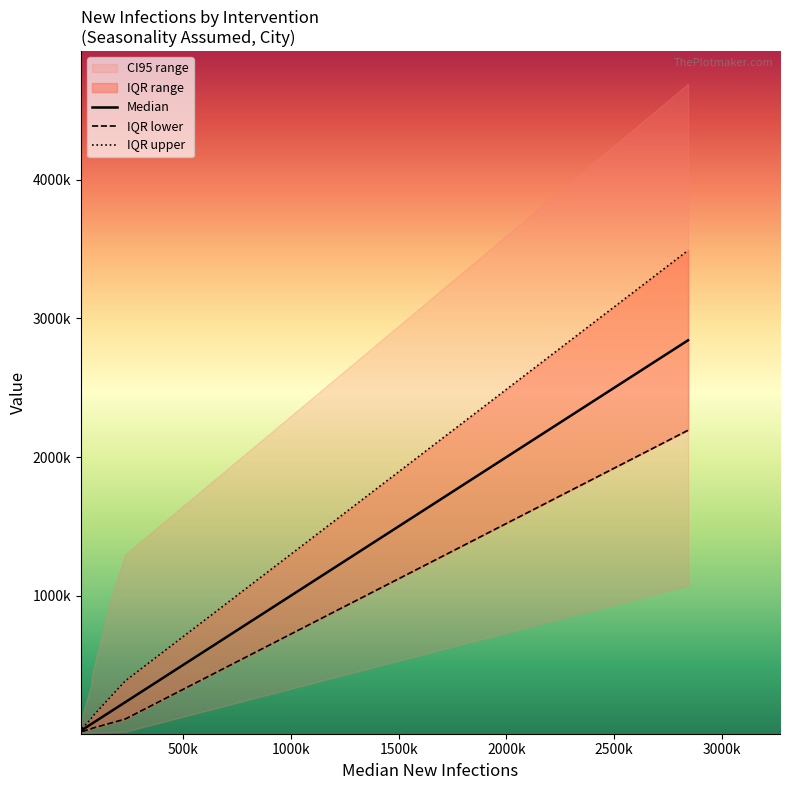

Rank the series at 2500k from lowest to highest value.

IQR lower, Median, IQR upper